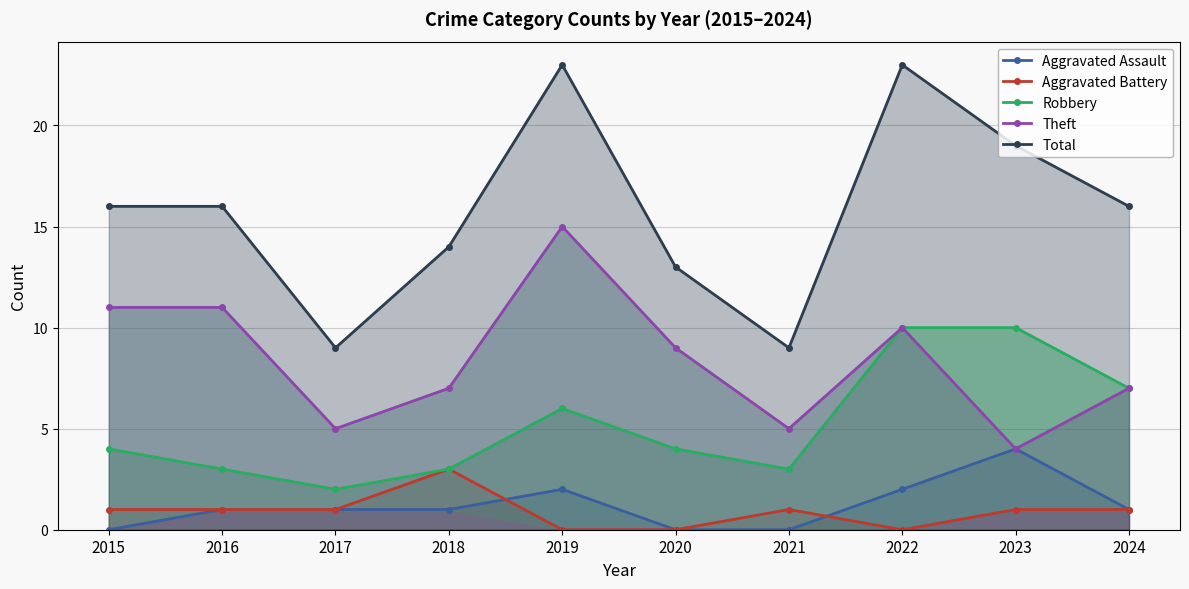

At which category is the sum across all series the highest?

2019